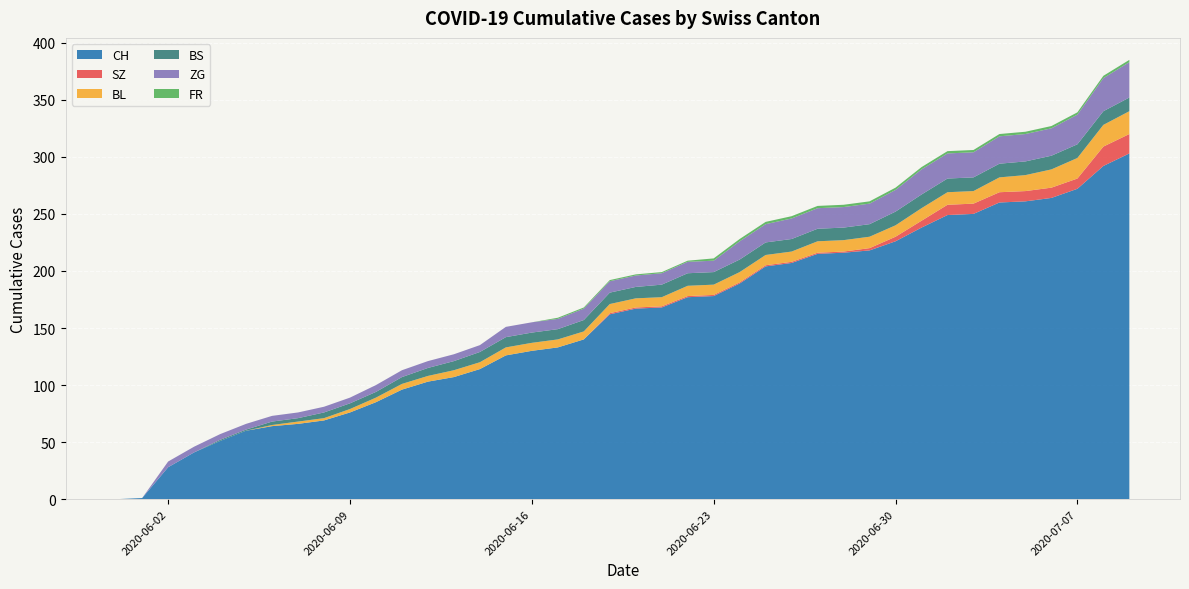

Reading left to right, transcribe all the data shown in this chart.

CH: 0	1	28	41	51	60	64	66	69	76	85	96	103	107	114	126	130	133	140	162	167	168	177	178	189	204	207	215	216	218	226	238	249	250	260	261	264	272	292	303
SZ: 0	0	0	0	0	0	0	0	0	0	0	0	0	0	0	0	0	0	0	1	1	1	1	1	1	1	1	1	1	2	4	6	9	9	9	9	9	9	17	17
BL: 0	0	0	0	0	0	1	2	2	3	4	5	5	6	6	7	7	7	7	8	8	8	9	9	9	9	9	10	10	10	10	11	11	11	13	14	16	18	19	20
BS: 0	0	0	0	1	1	3	3	5	5	5	6	7	8	9	9	9	9	10	10	10	11	11	11	11	11	11	11	11	11	12	12	12	12	12	12	12	12	12	12
ZG: 0	0	5	5	5	5	5	5	5	5	6	6	6	6	6	9	9	9	10	10	10	10	10	10	16	16	18	18	18	18	19	22	22	22	24	24	24	26	29	31
FR: 0	0	0	0	0	0	0	0	0	0	0	0	0	0	0	0	0	1	1	1	1	1	1	2	2	2	2	2	2	2	2	2	2	2	2	2	2	2	2	2